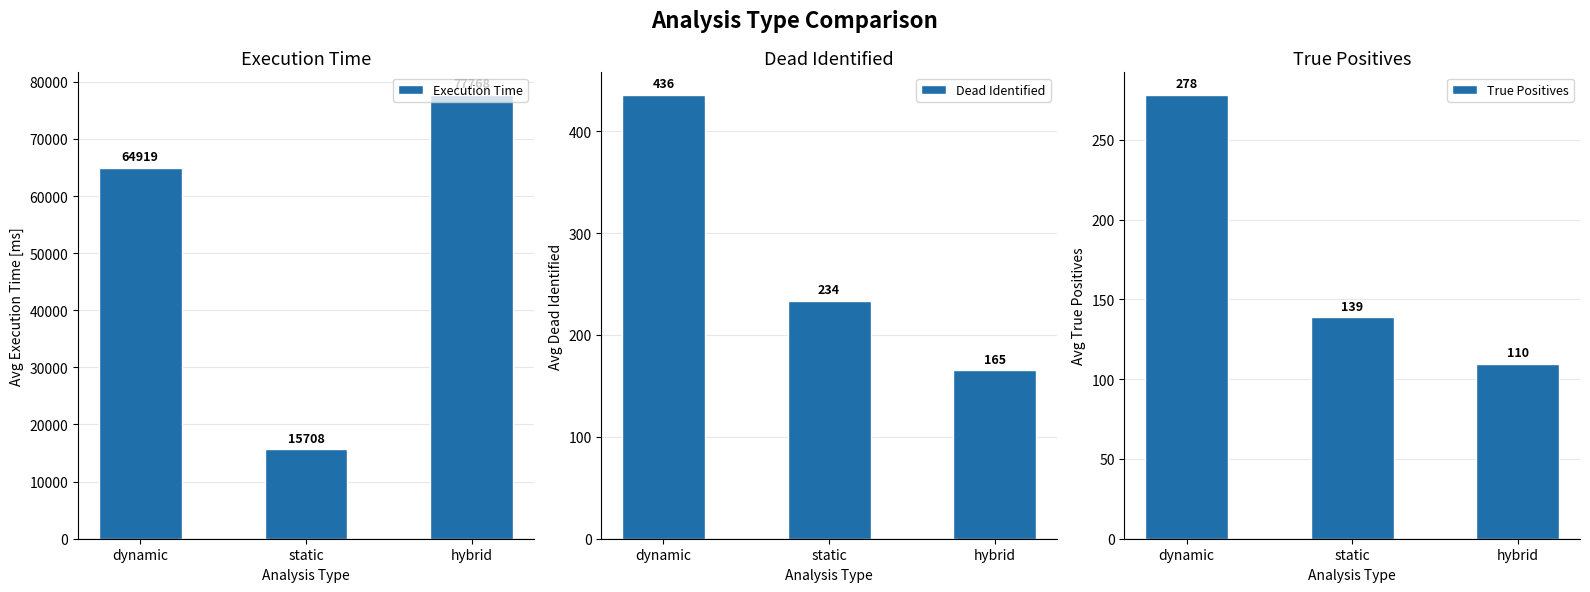

Between dynamic and static, which series saw the biggest shift?

Execution Time